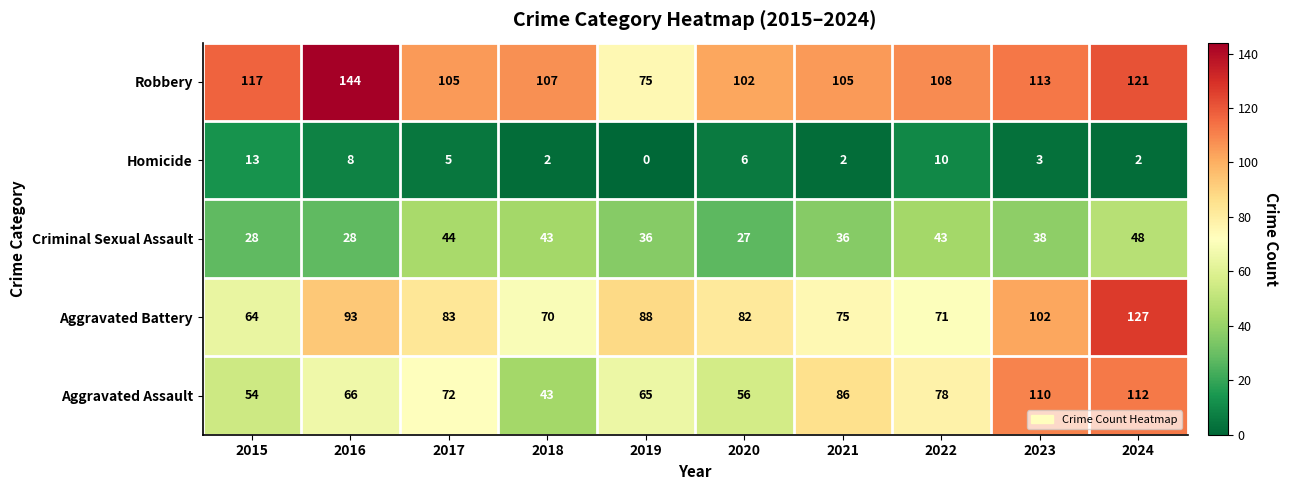

The Criminal Sexual Assault series shows 28 at 2015. True or false?

True